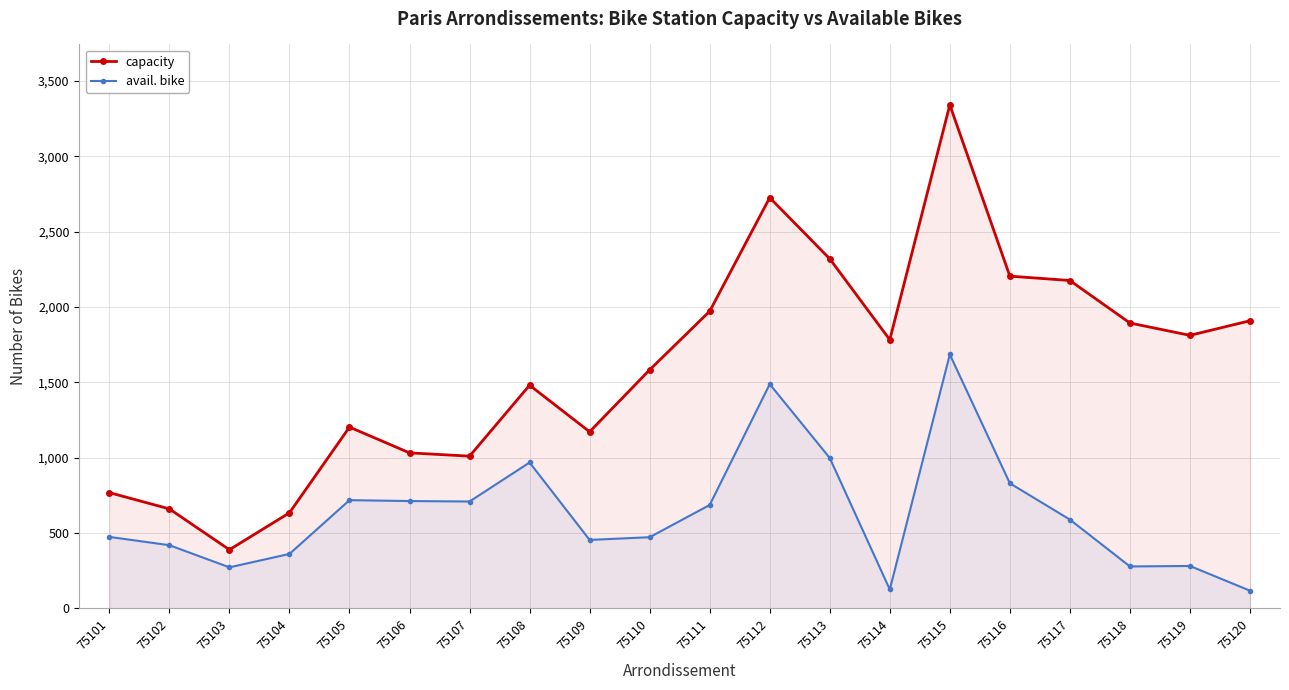

True or false: capacity and avail. bike intersect in this chart.

False